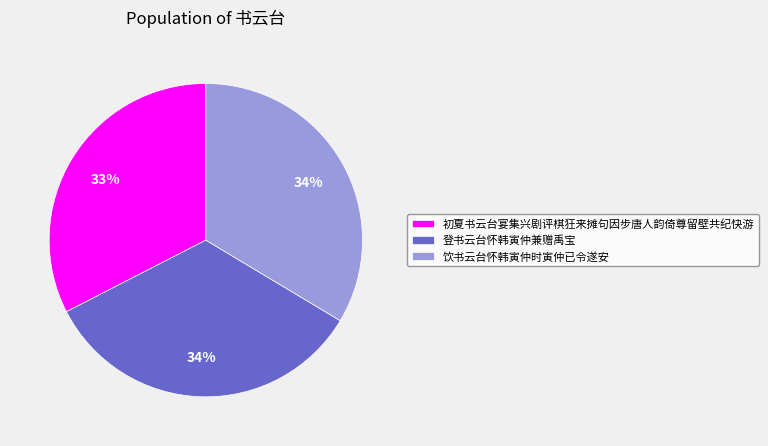

Does 登书云台怀韩寅仲兼赠禹宝 represent more than half of the total?

No